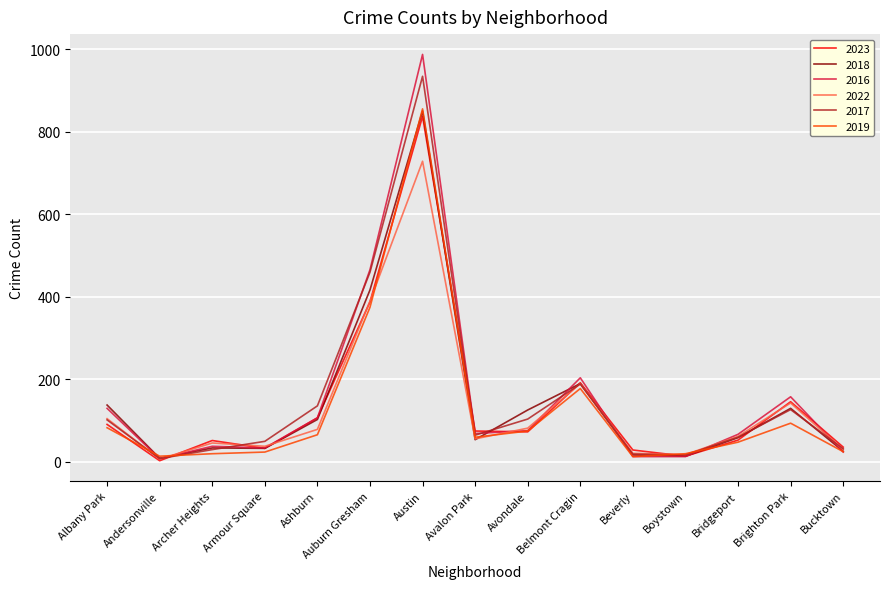

True or false: 2016 has a value of 76 at Avondale.

True